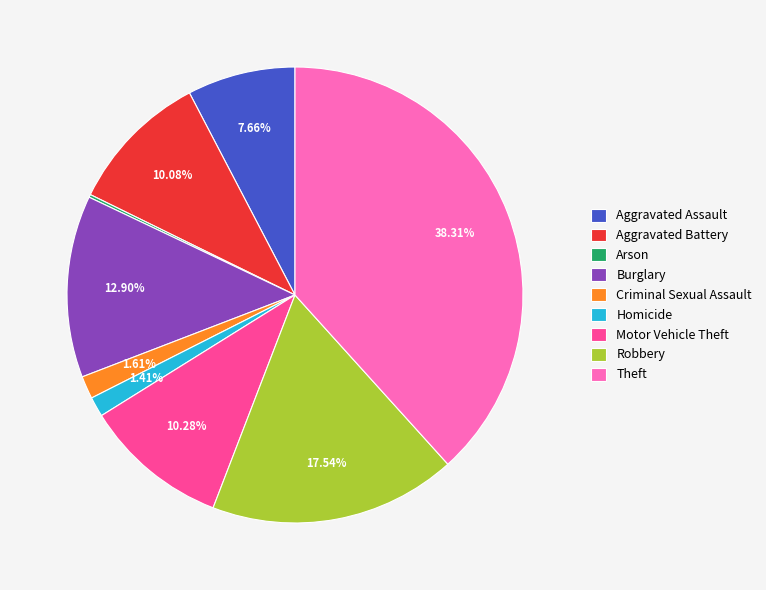

What percentage is the Criminal Sexual Assault slice, to the nearest percent?

2%